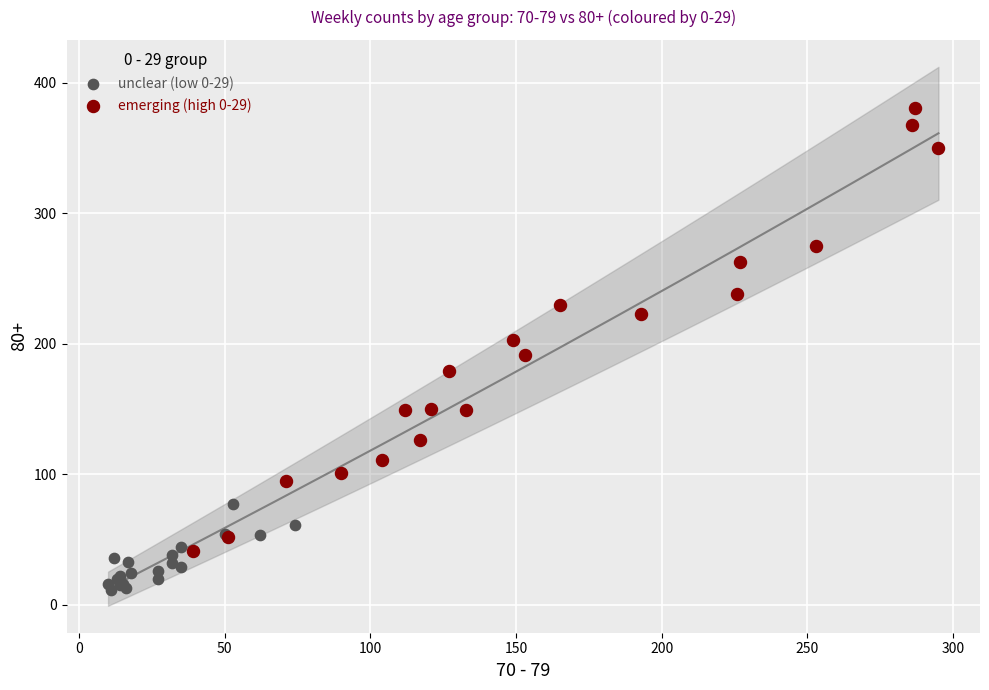

Which series reaches the minimum Y coordinate?

unclear (low 0-29)